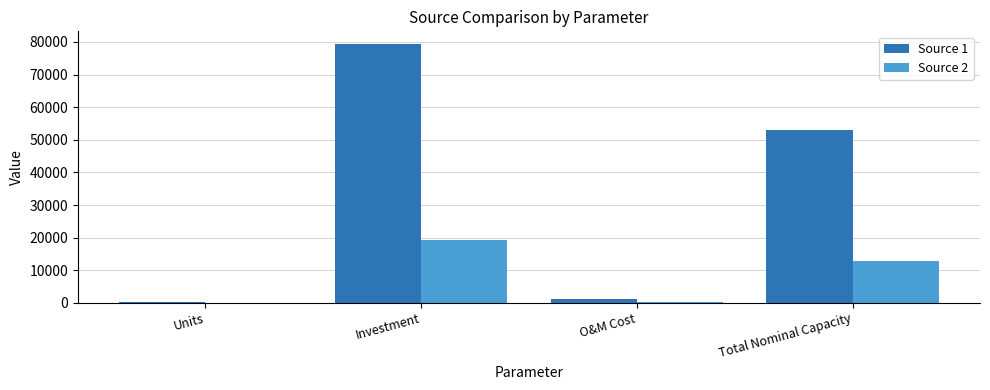

The value of Source 1 at Total Nominal Capacity is 52845.5. True or false?

True